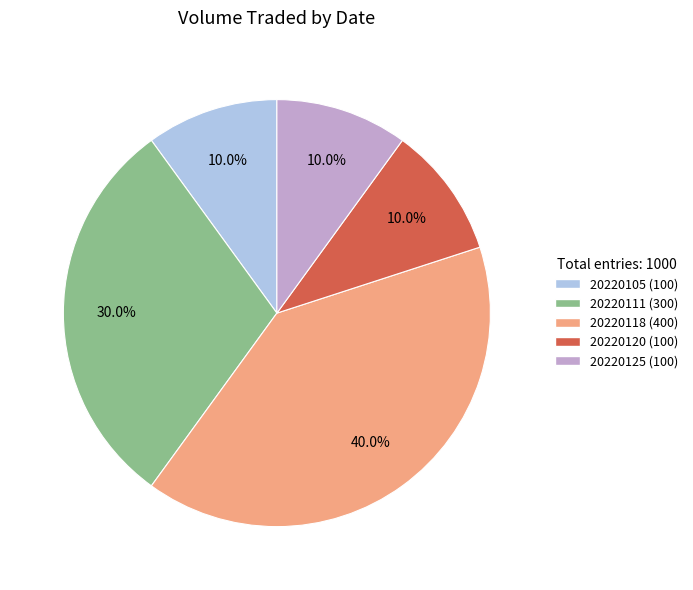

How many slices are in this pie chart?

5